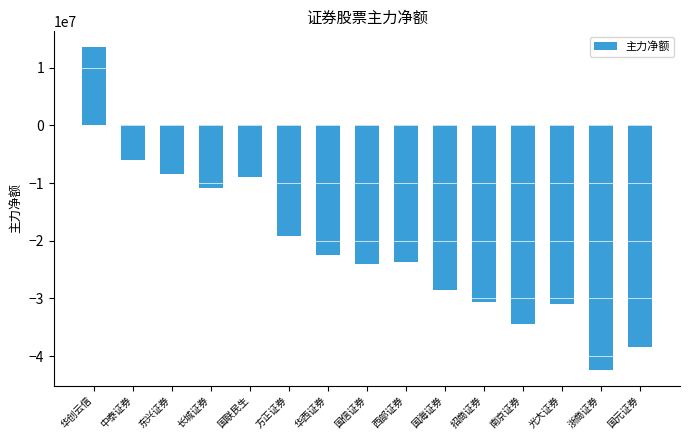

At which label does the data first exceed -23613182?

华创云信